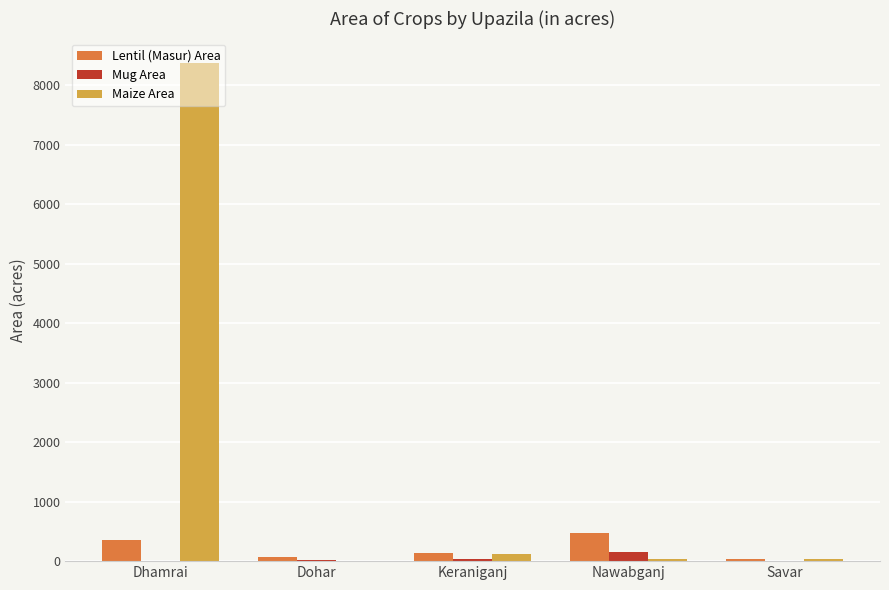

Read the Lentil (Masur) Area value at Keraniganj.

130